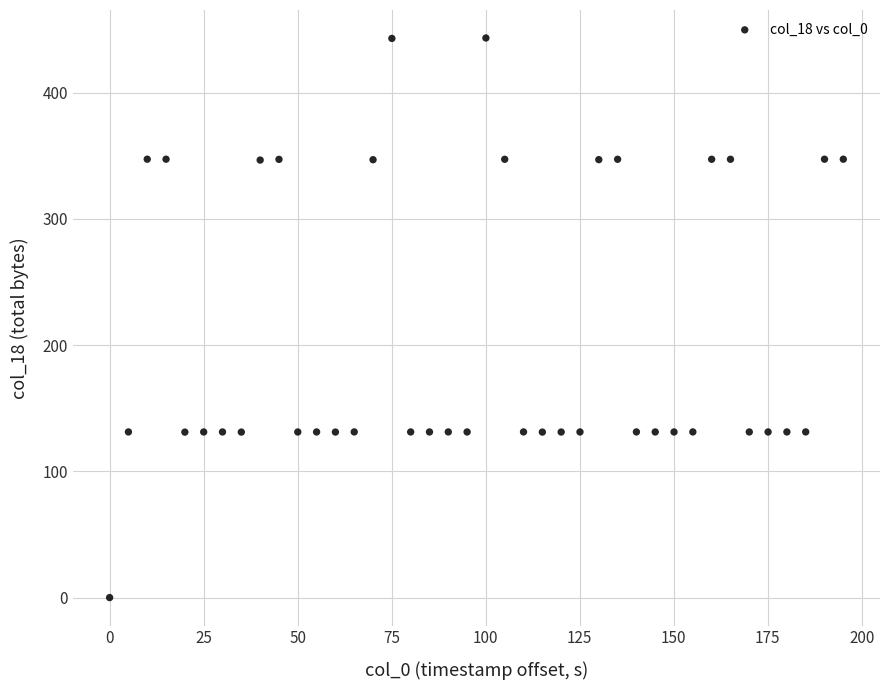

What is the range of X values (max minus min)?

195.1